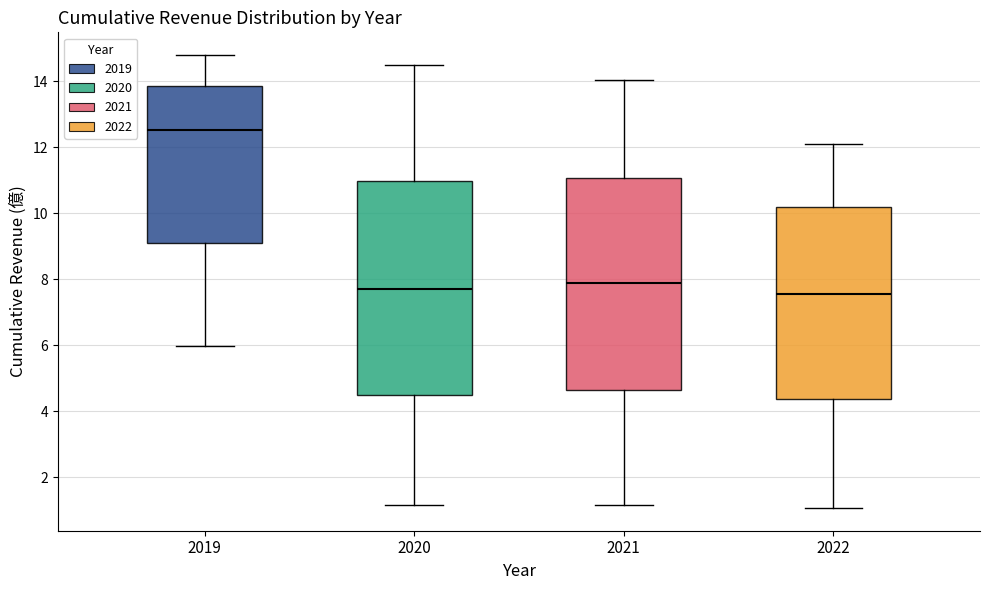

Where does the median line of the box at x = 2020 sit on the y-axis? The values are not printed on the chart, so give them approximately, as read against the axis.

7.6